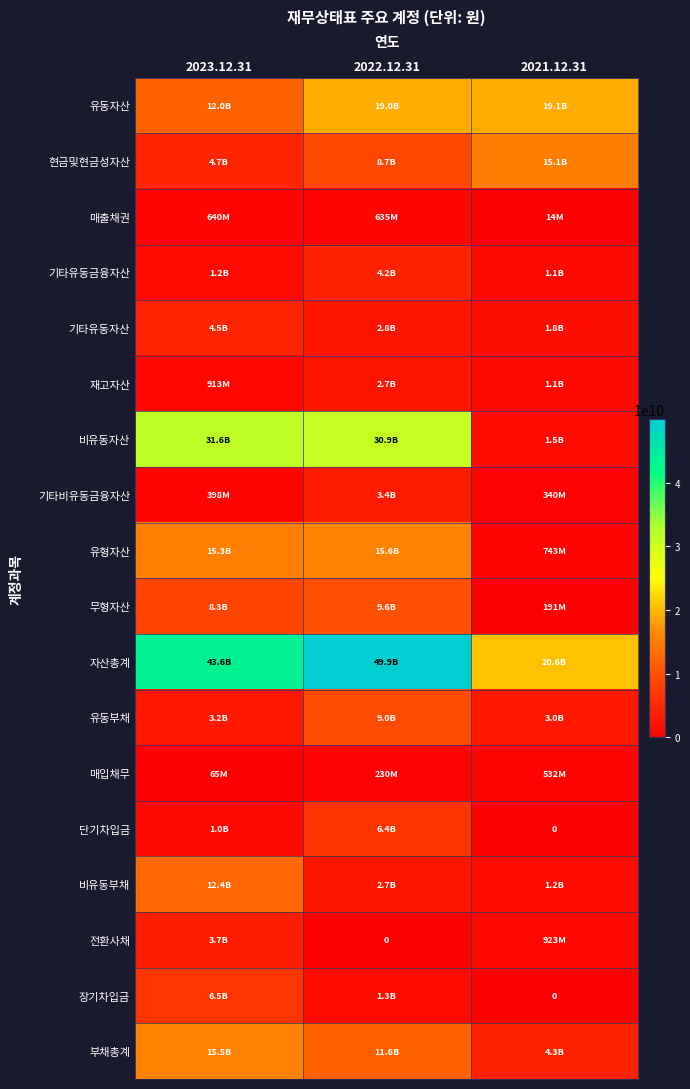

At which category does the chart reach its peak across all series?

2022.12.31